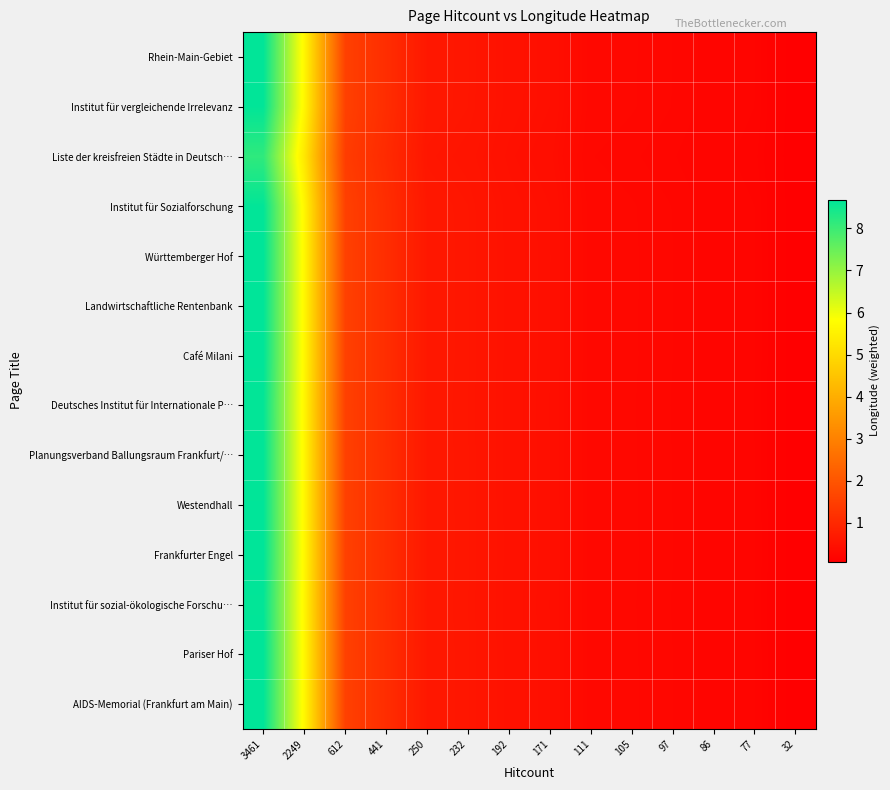

List the series in order of their peak value, highest first.

Württemberger Hof, Frankfurter Engel, AIDS-Memorial (Frankfurt am Main), Café Milani, Landwirtschaftliche Rentenbank, Pariser Hof, Westendhall, Rhein-Main-Gebiet, Planungsverband Ballungsraum Frankfurt/…, Institut für Sozialforschung, Institut für vergleichende Irrelevanz, Institut für sozial-ökologische Forschu…, Deutsches Institut für Internationale P…, Liste der kreisfreien Städte in Deutsch…